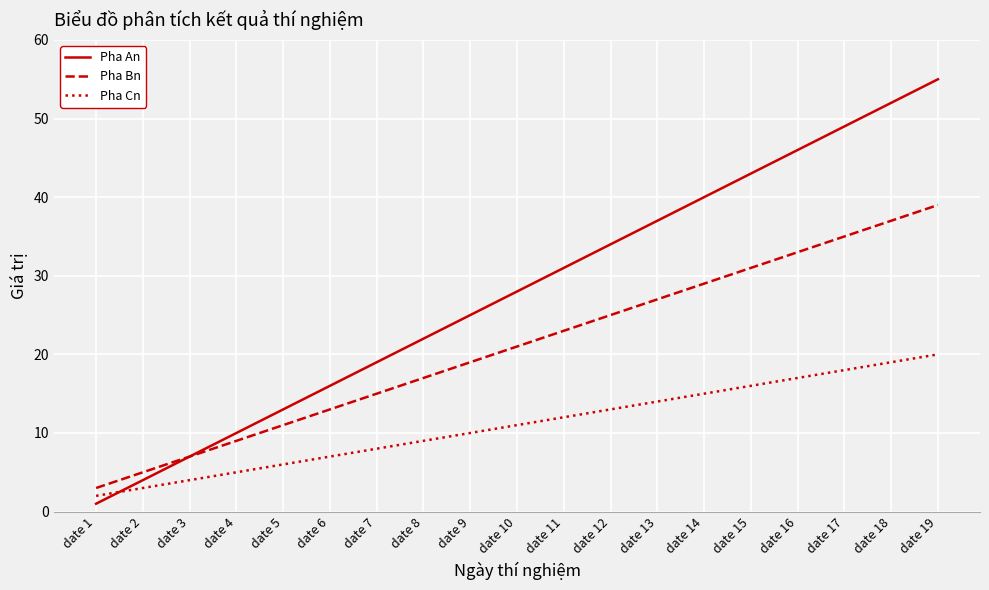

Reading right to left, what are all the values shown in this chart?

Pha An: 55	52	49	46	43	40	37	34	31	28	25	22	19	16	13	10	7	4	1
Pha Bn: 39	37	35	33	31	29	27	25	23	21	19	17	15	13	11	9	7	5	3
Pha Cn: 20	19	18	17	16	15	14	13	12	11	10	9	8	7	6	5	4	3	2